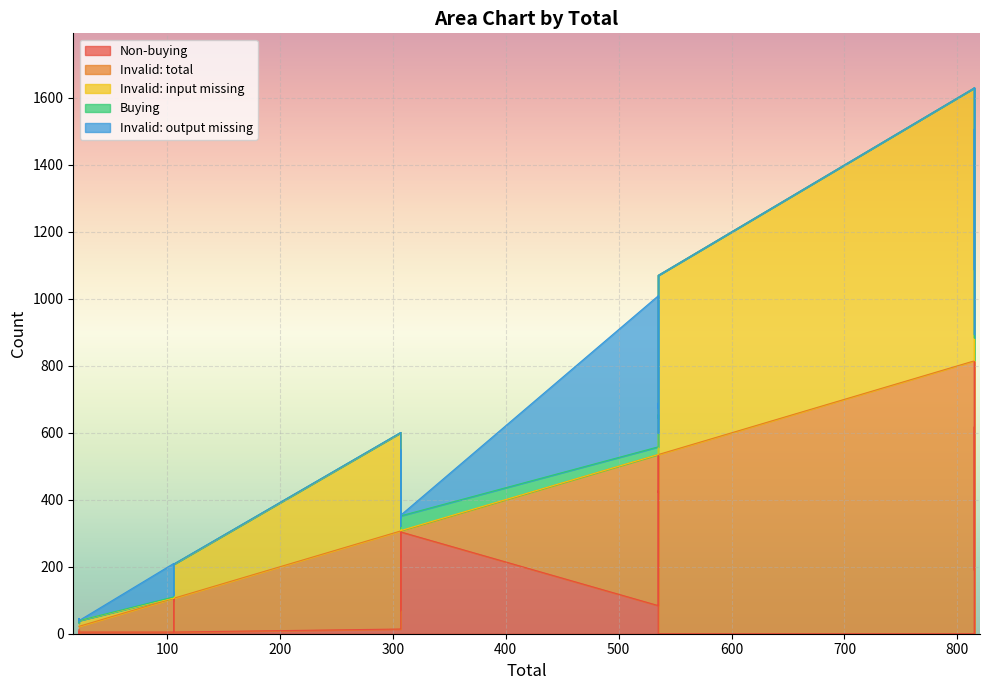

True or false: Invalid: input missing and Invalid: output missing cross at least once.

True